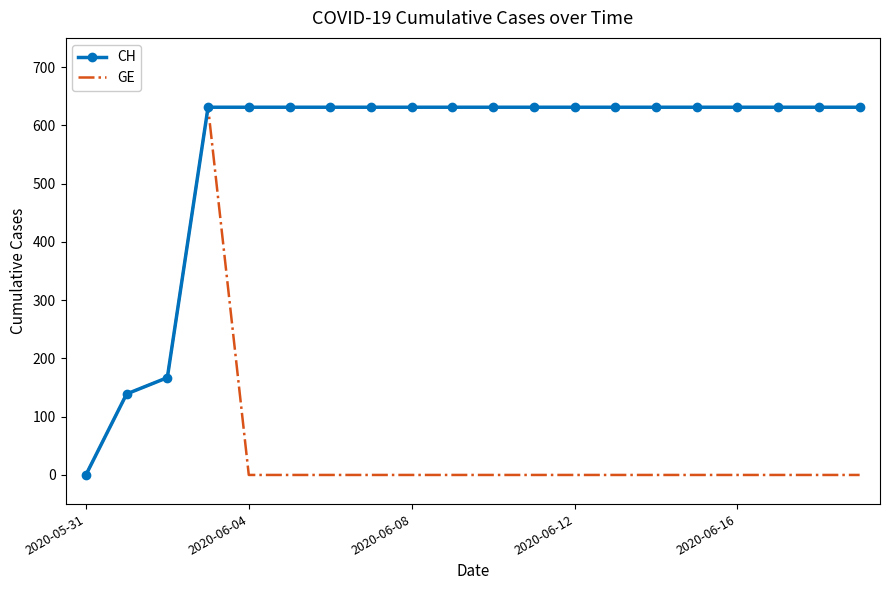

What is the maximum value shown in the chart?

631